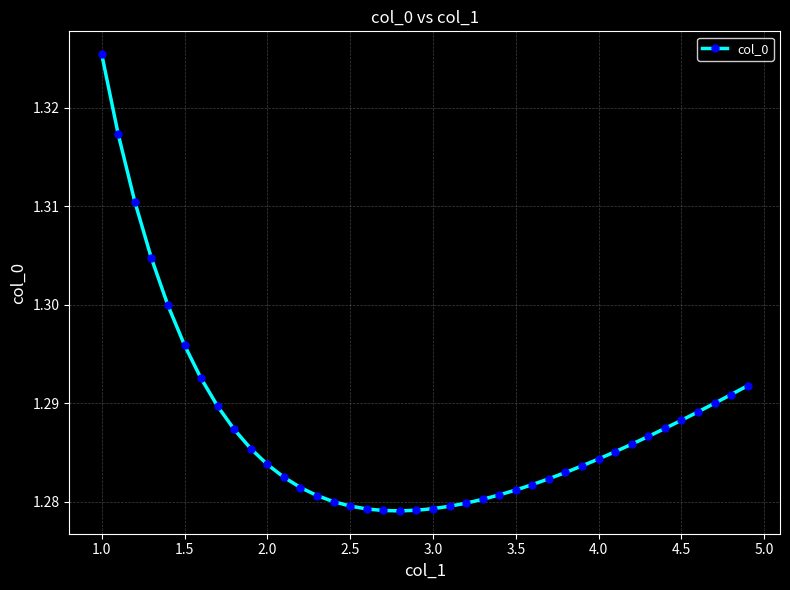

What is the sum of all values?

51.5